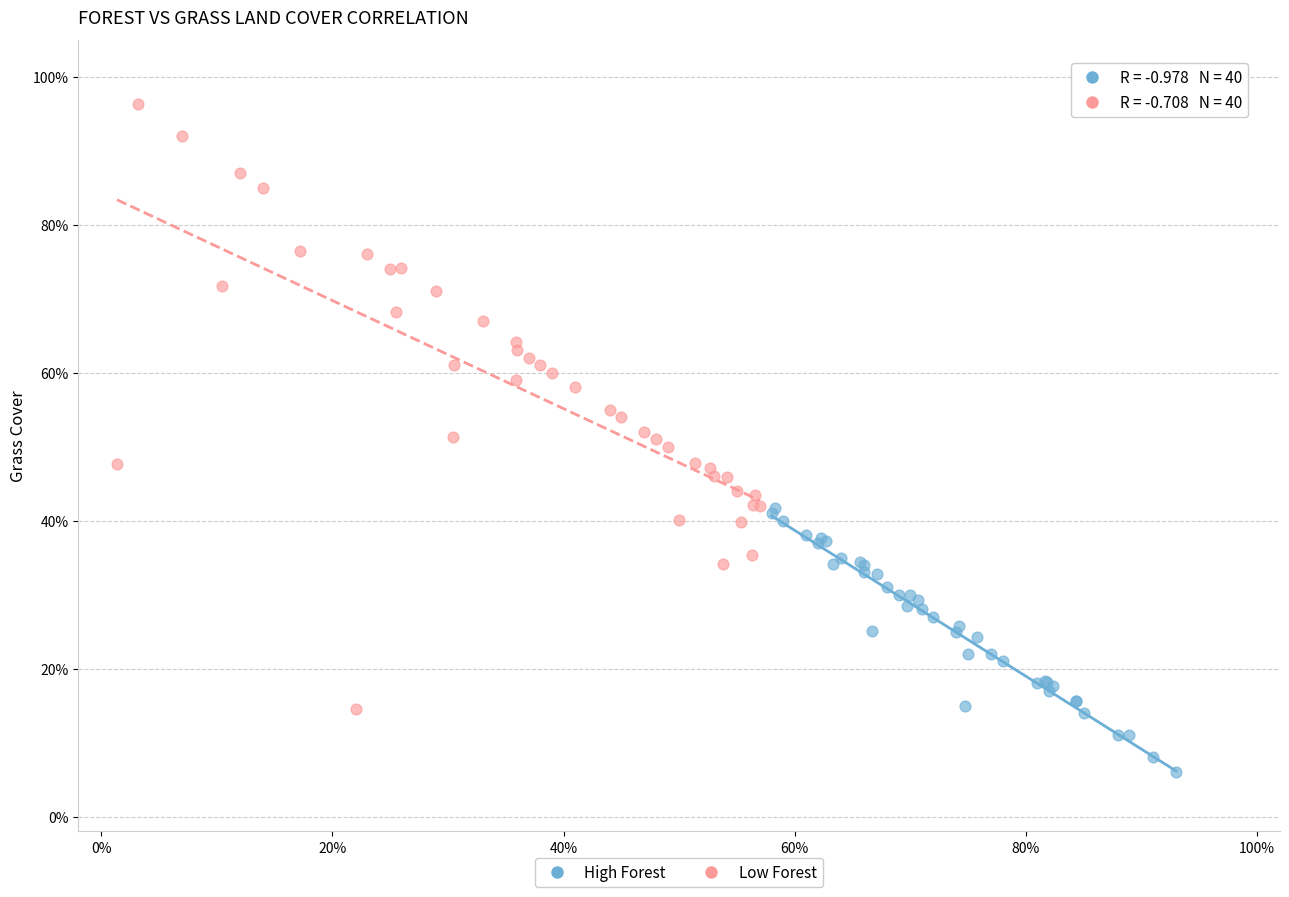

What are all the series names shown in the legend?

High Forest, Low Forest